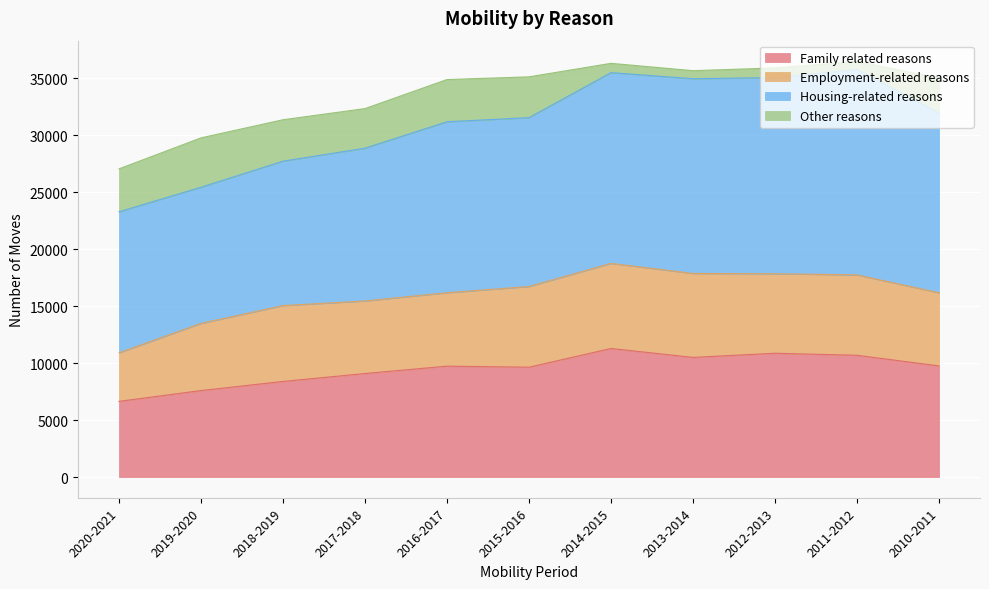

How many interior local valleys does the Employment-related reasons series have?

2